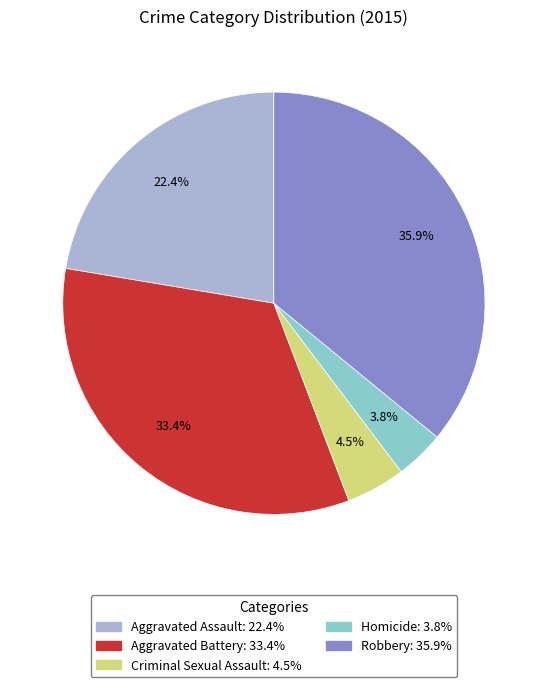

Between Homicide and Aggravated Battery, which is larger?

Aggravated Battery